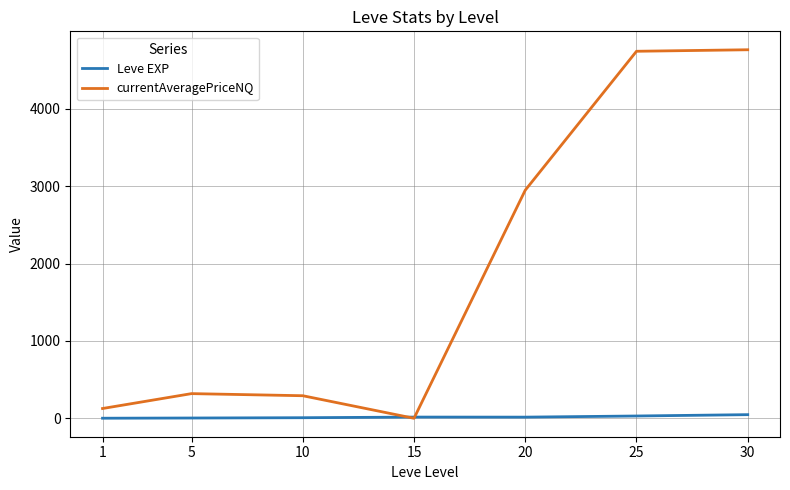

What is the maximum value for currentAveragePriceNQ?

4761.7